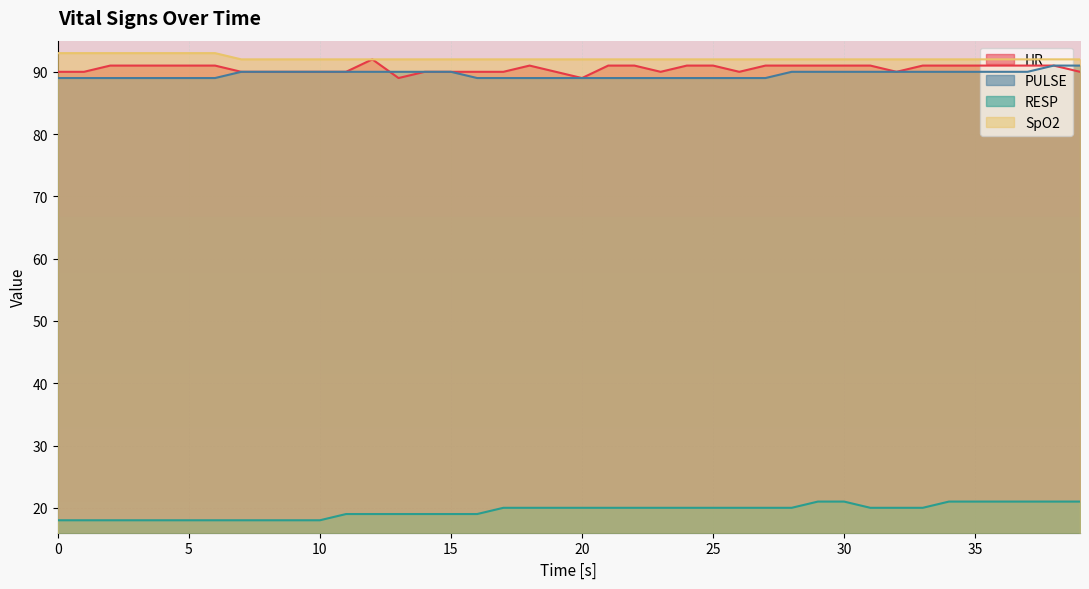

What is the difference between the second highest and second lowest values in the PULSE series?

2